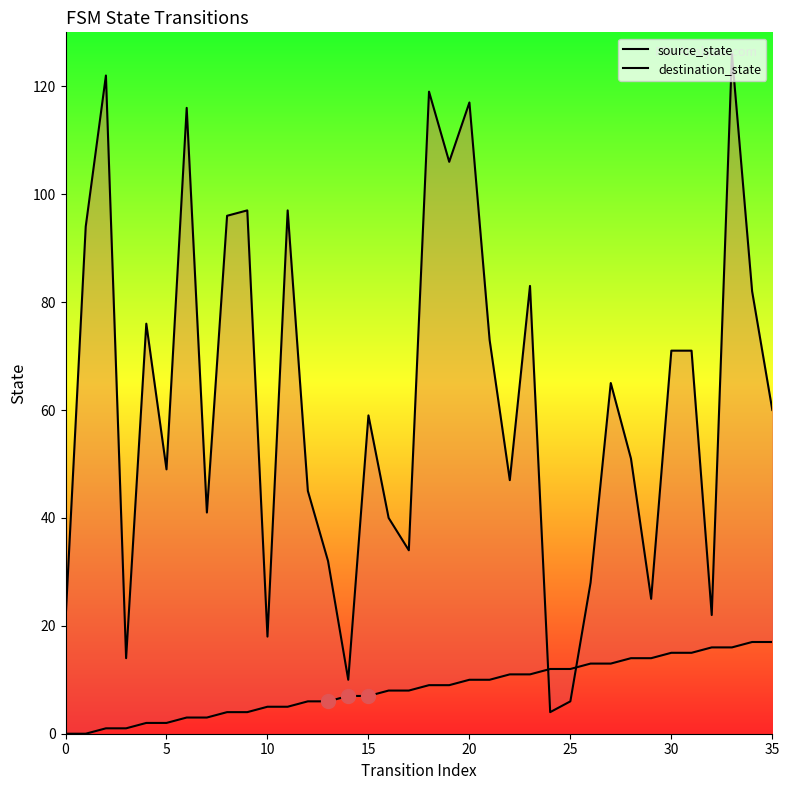

Is the value of destination_state at 24 greater than the value of source_state at 29?

No